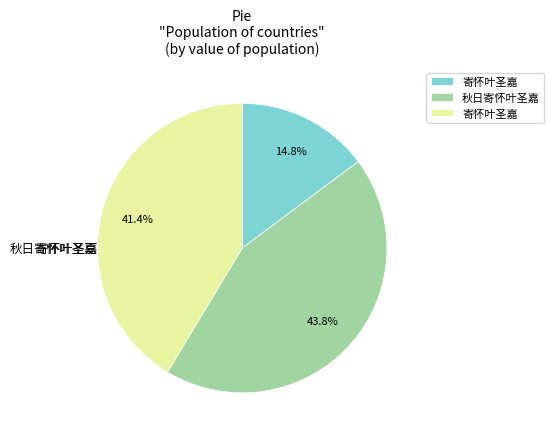

Does any single category account for the majority?

No